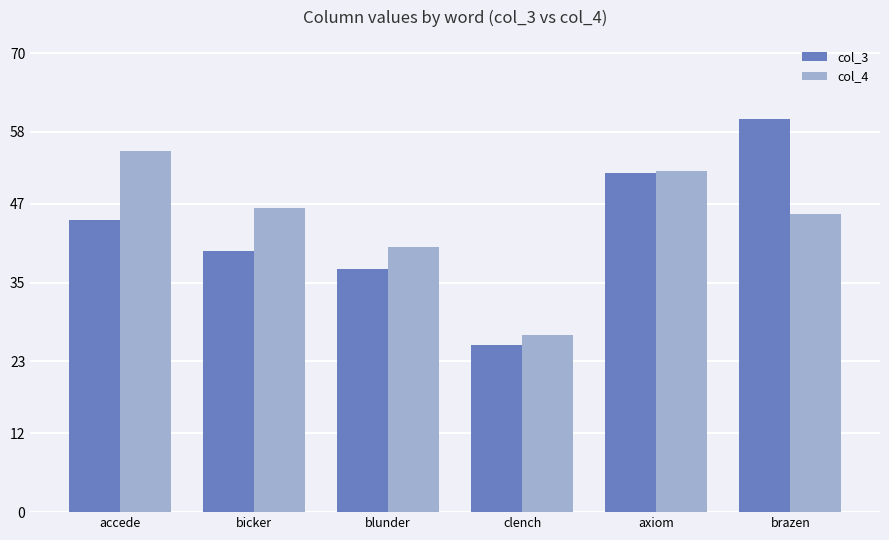

At which category is the sum across all series the highest?

brazen